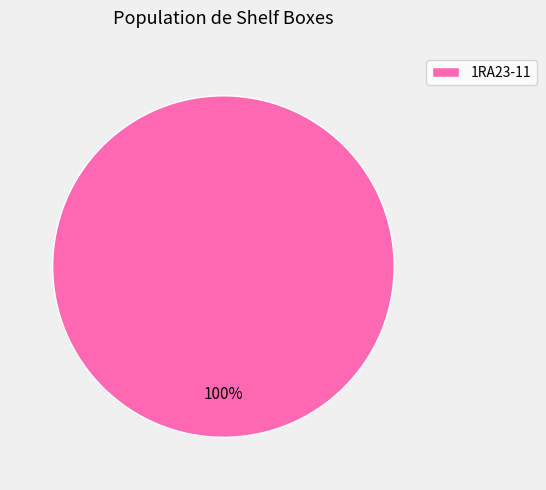

How many segments does this pie chart have?

1